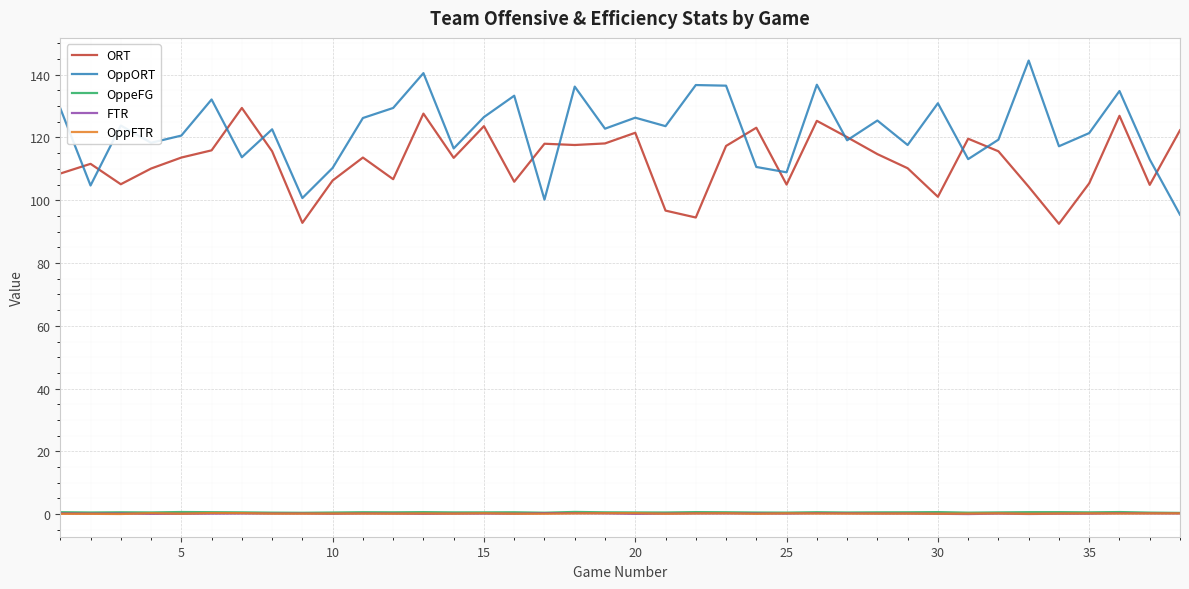

Which series has the largest total across all categories?

OppORT